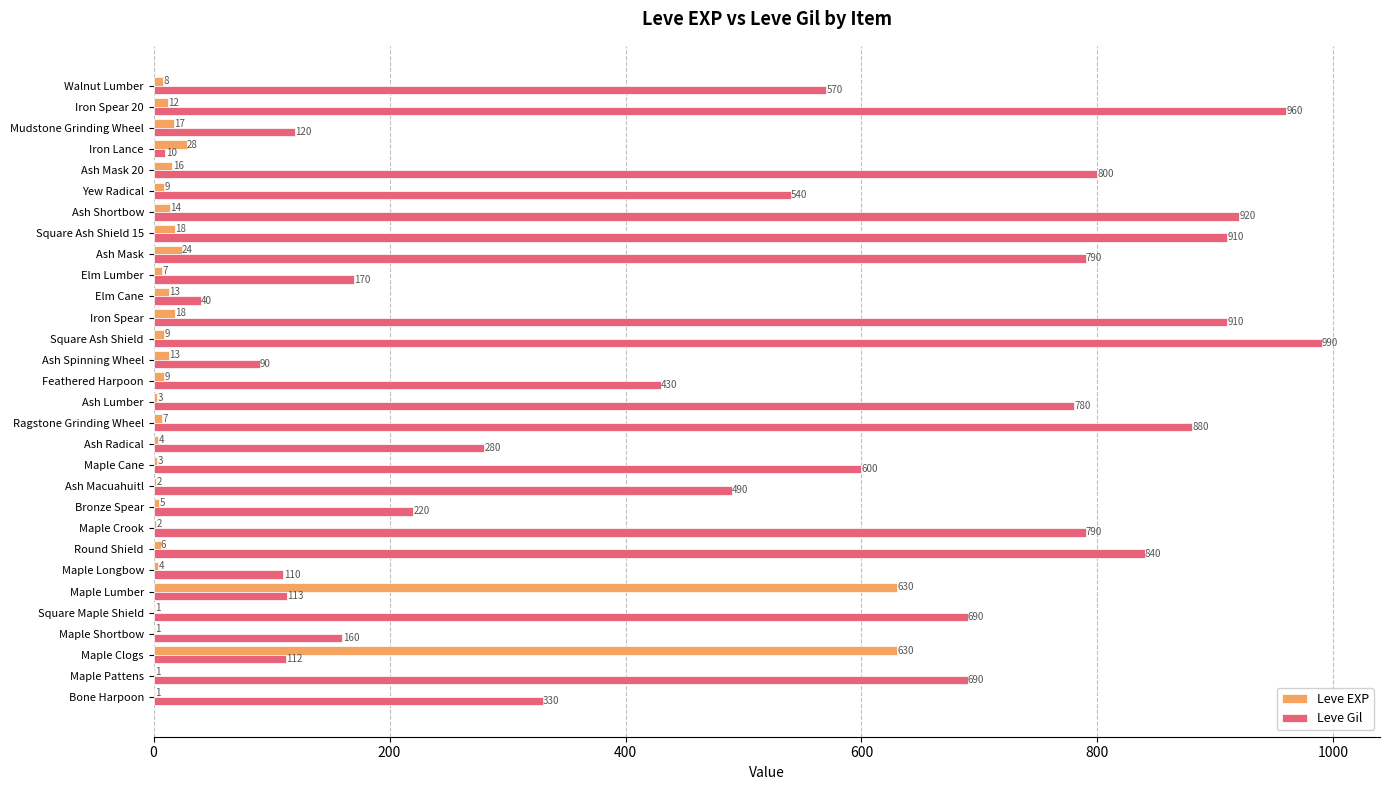

True or false: Leve Gil has a value of 275 at Elm Lumber.

False